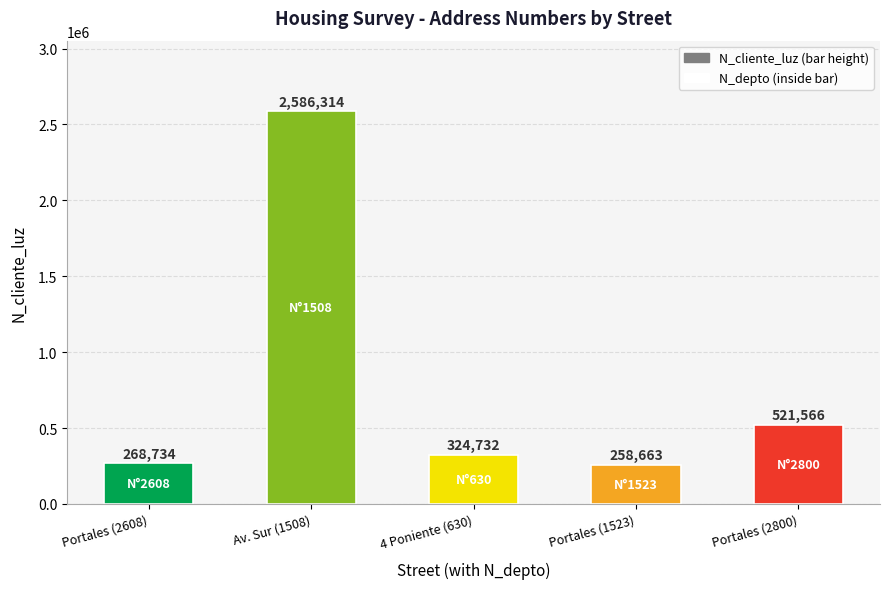

How many categories are shown in the chart?

5